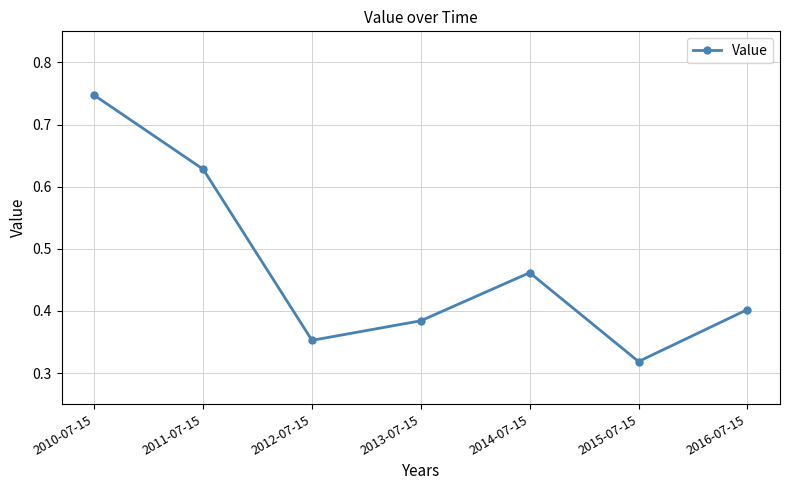

What is the sum of the values at 2016-07-15 and 2012-07-15?

0.8